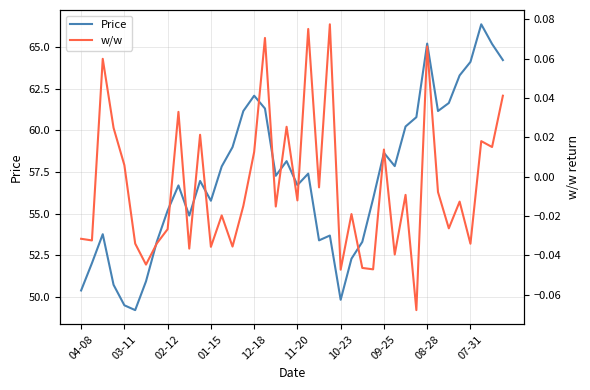

Rank the series at 35 from lowest to highest value.

w/w, Price